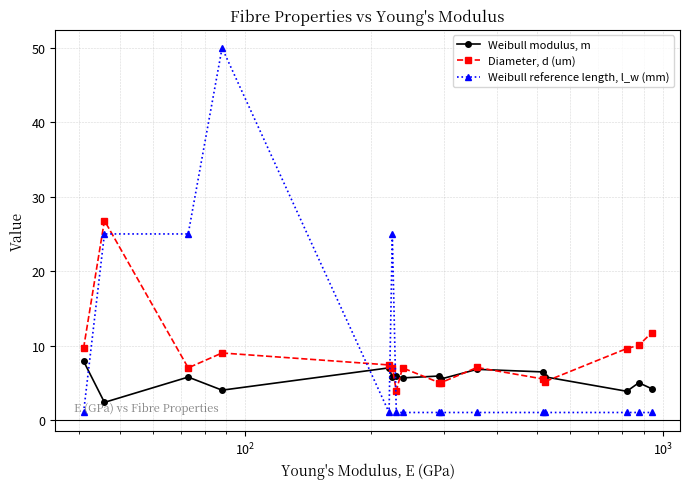

How many lines are shown in the chart?

3